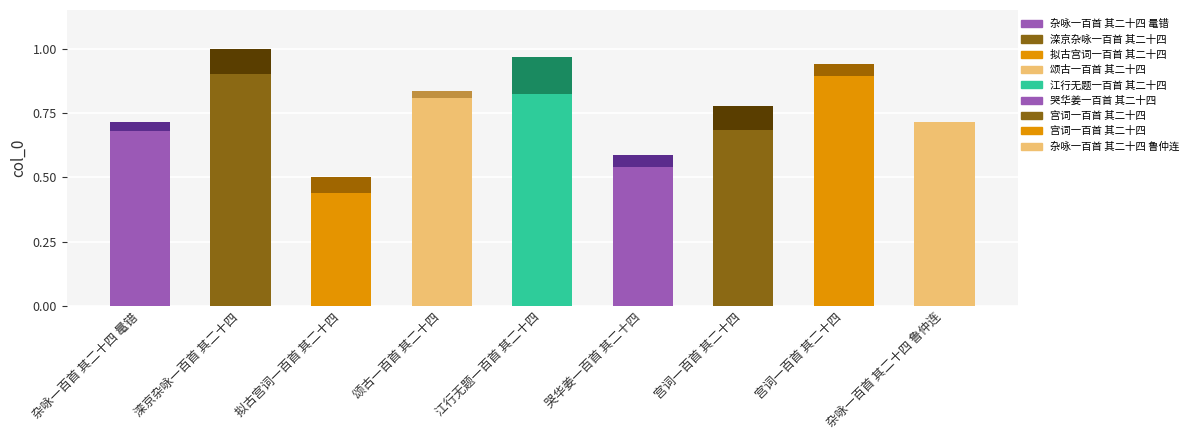

Read the value at 滦京杂咏一百首 其二十四.

0.9